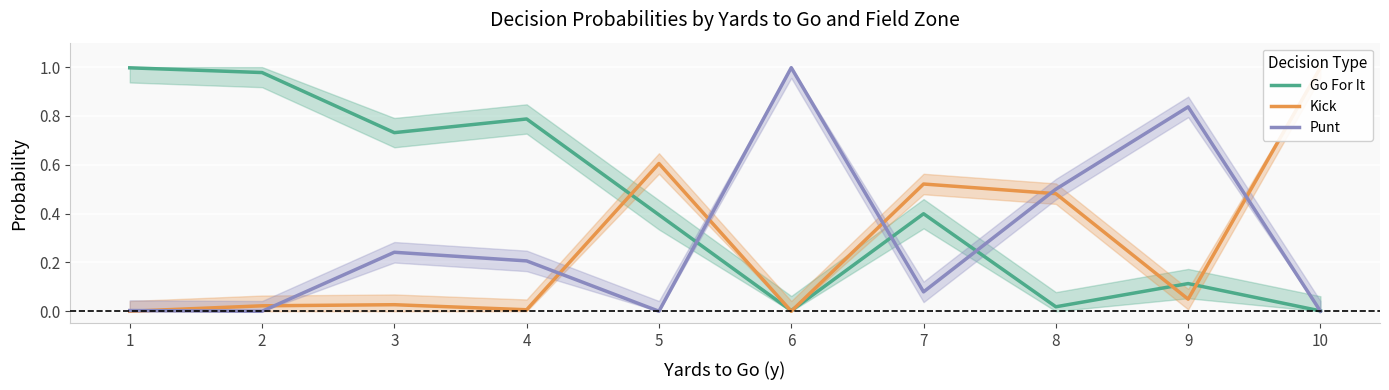

What is the difference between the Kick values at 5 and 1?

0.6